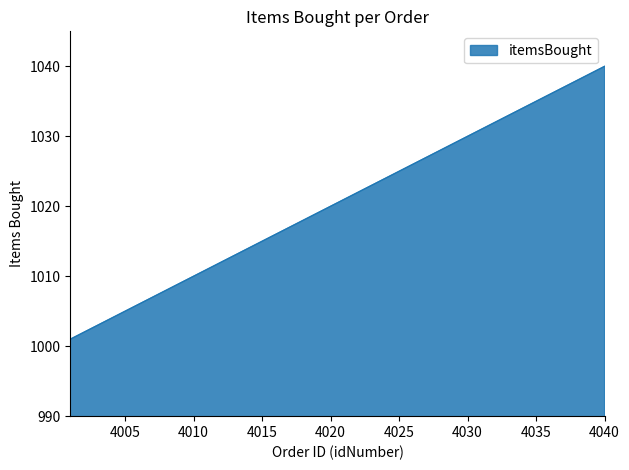

What is the greatest value displayed?

1040